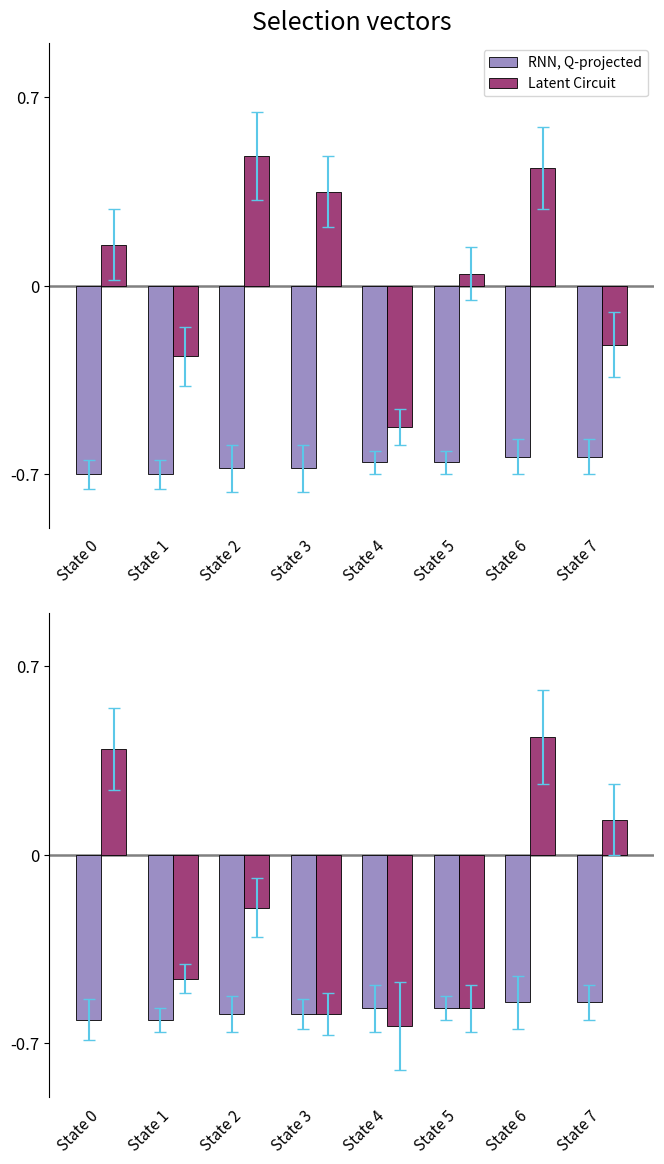

What are all the series names shown in the legend?

RNN, Q-projected, Latent Circuit